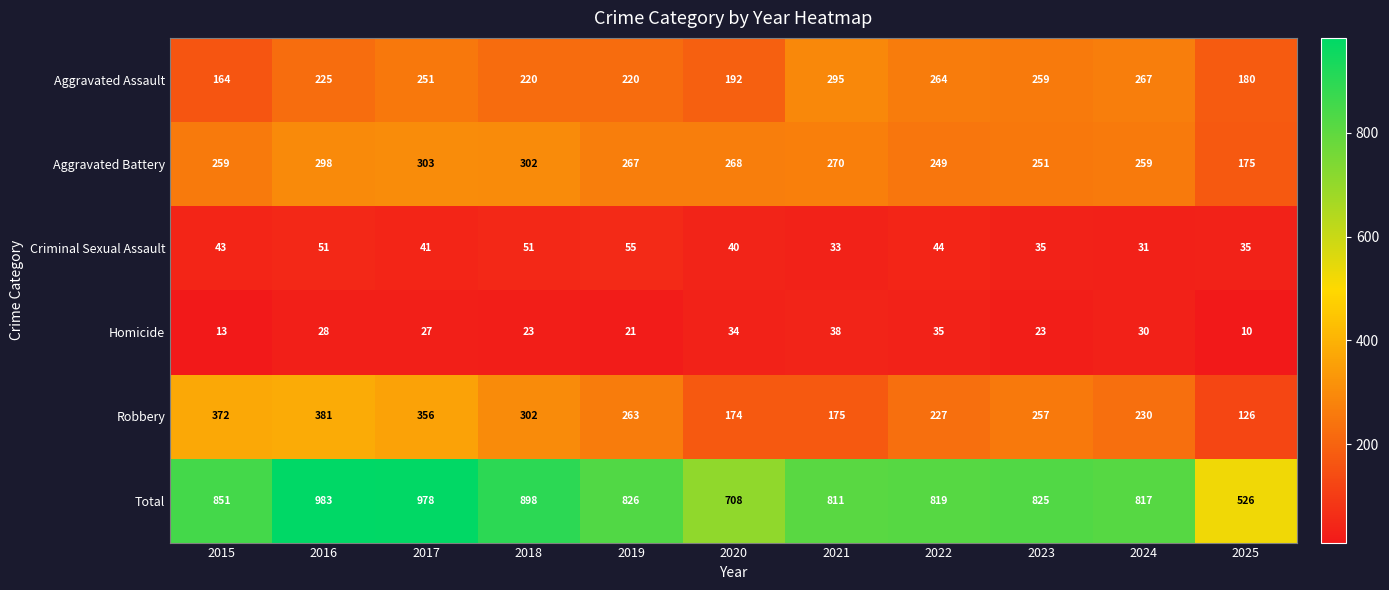

Between 2016 and 2022, which series saw the biggest shift?

Total